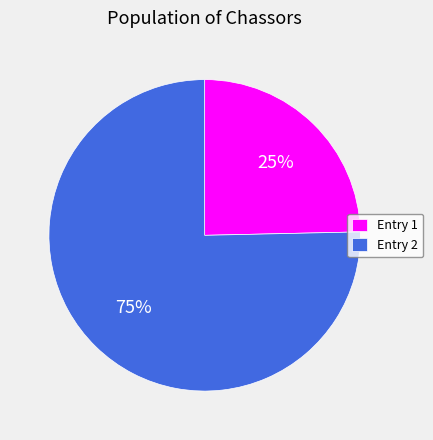

True or false: Entry 2 accounts for 66% of the total.

False